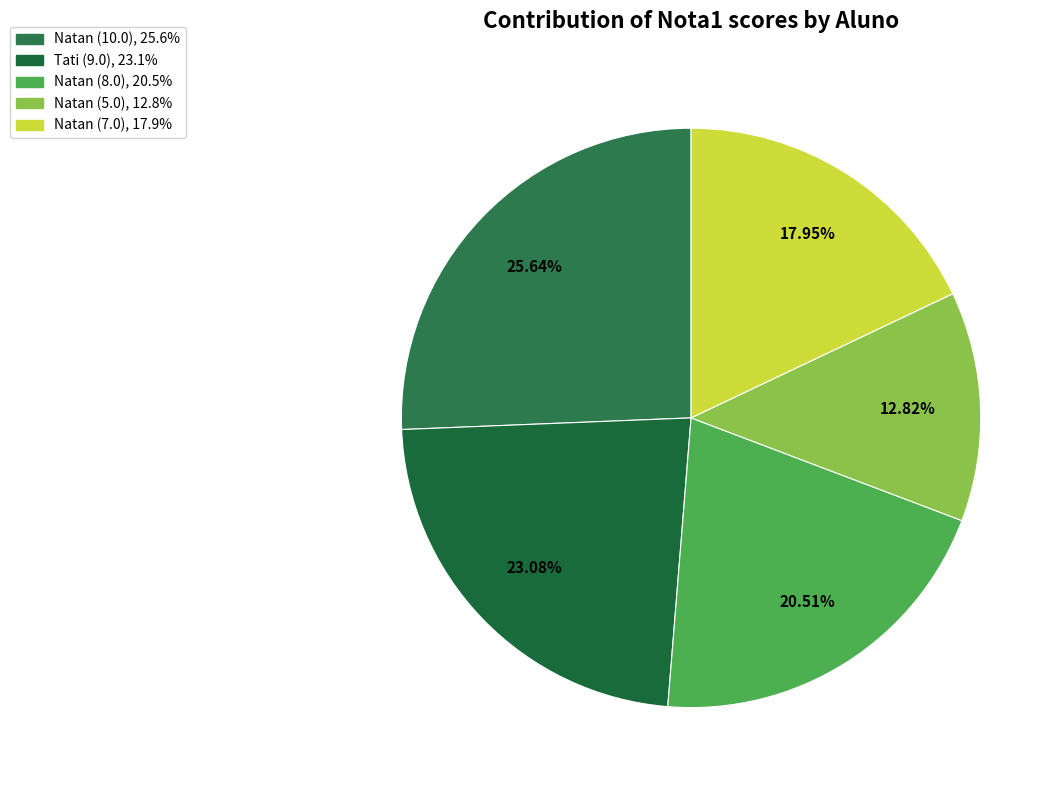

How many slices are in this pie chart?

5